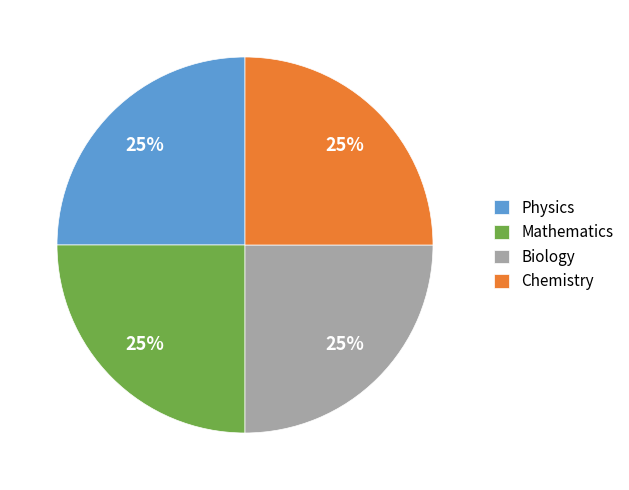

To the nearest percent, what is the average slice percentage?

25%